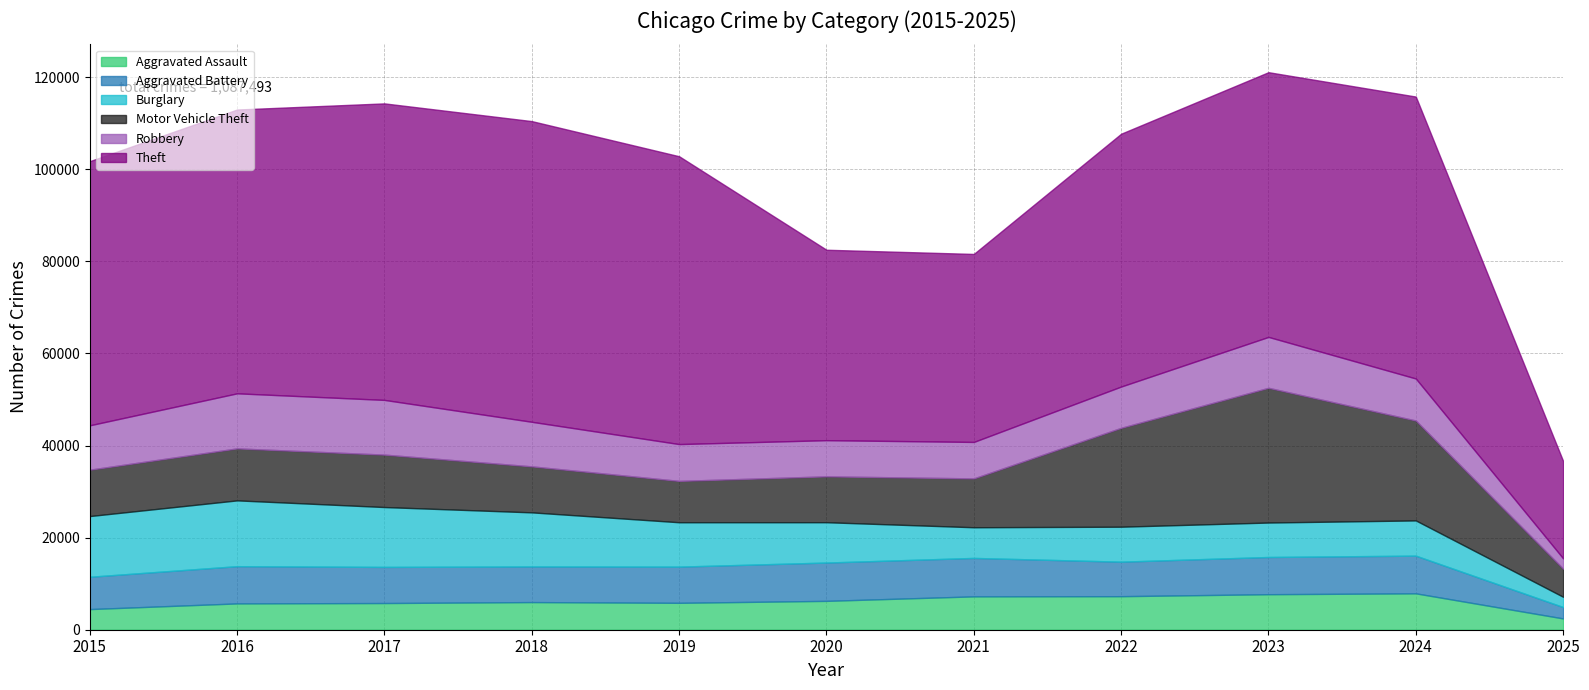

True or false: Aggravated Assault and Aggravated Battery cross at least once.

False